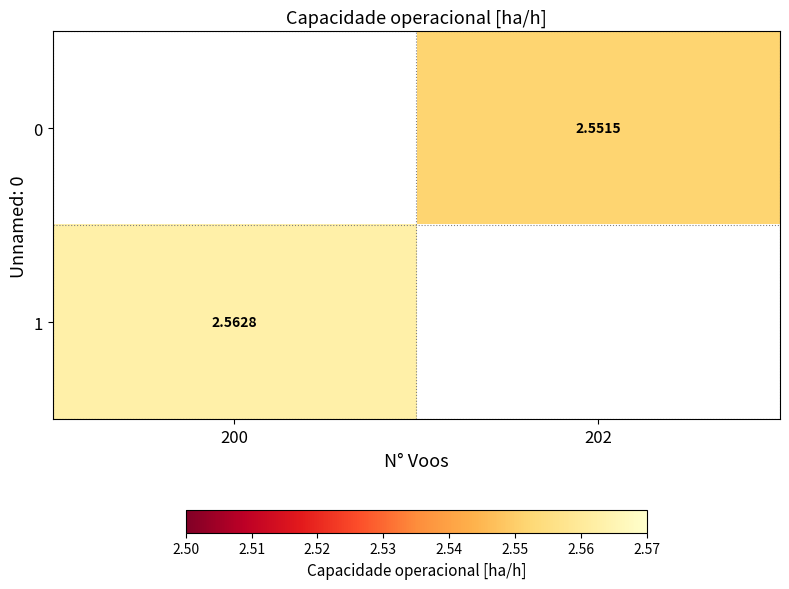

Is the value of 1 at 200 greater than the value of 0 at 202?

Yes